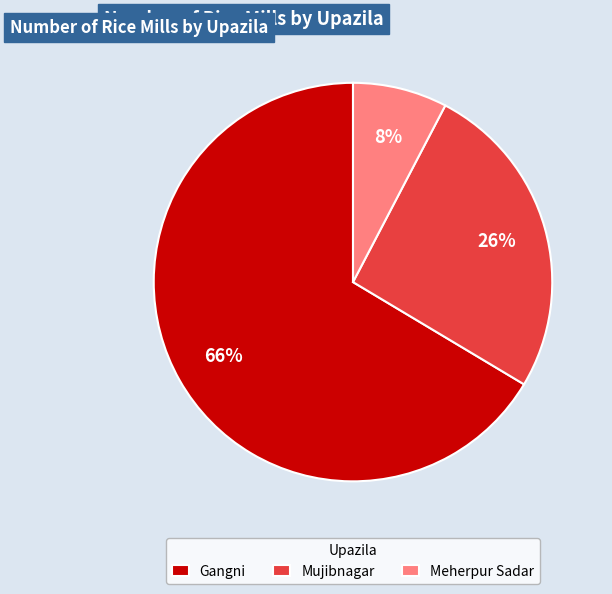

How many segments does this pie chart have?

3